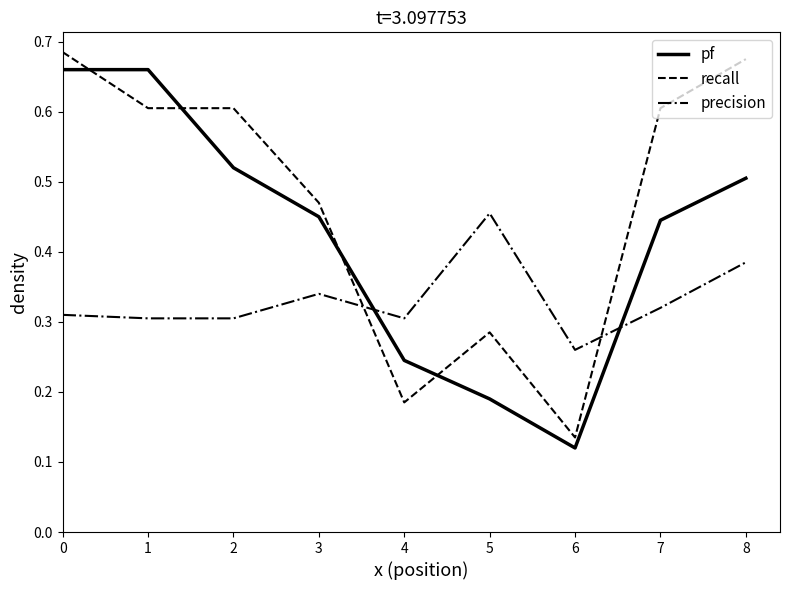

Which category has the highest value in the precision series?

5